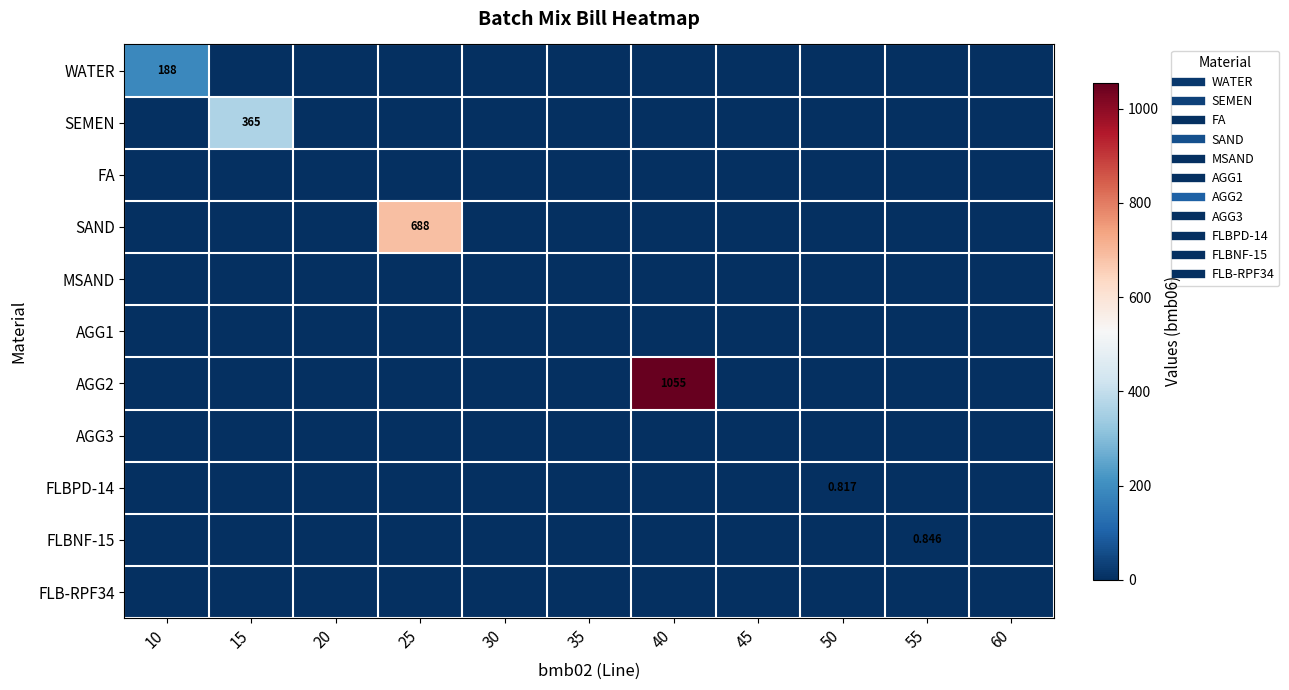

Which series has the largest total across all categories?

AGG2